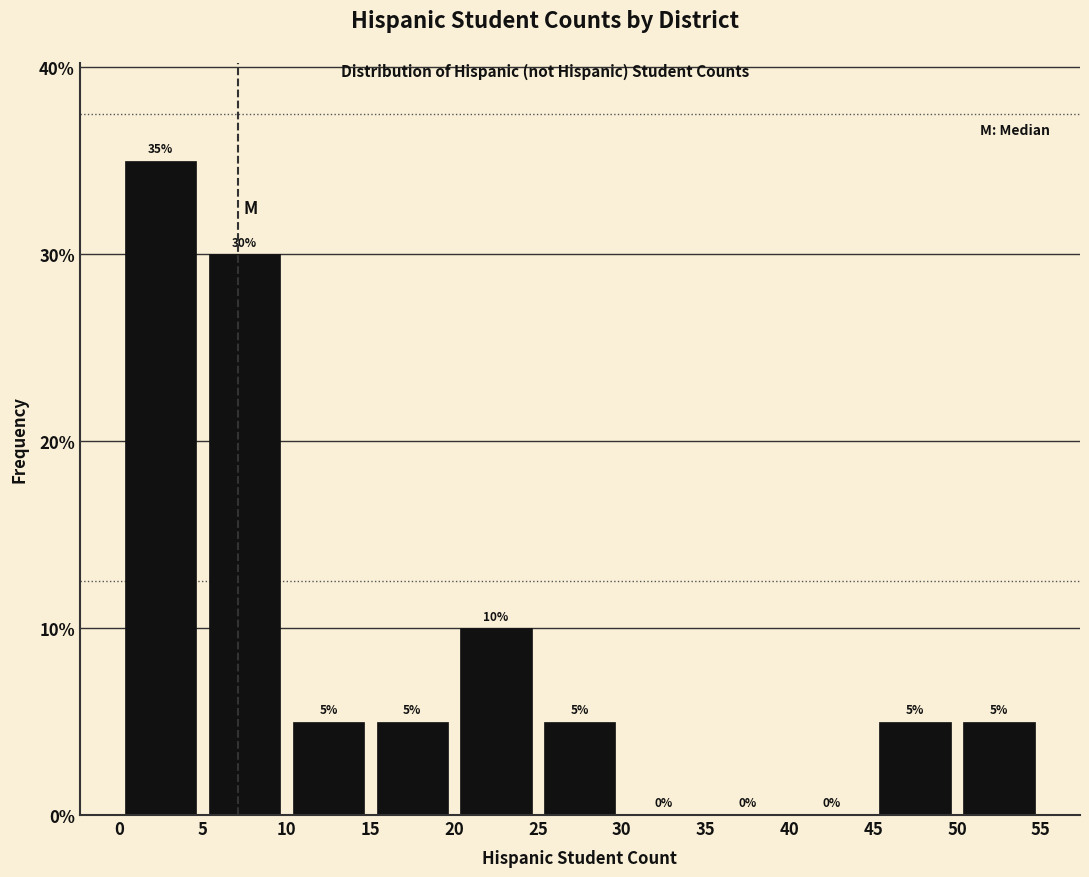

What is the height of the bar covering 45 to 50 on the x-axis?

5